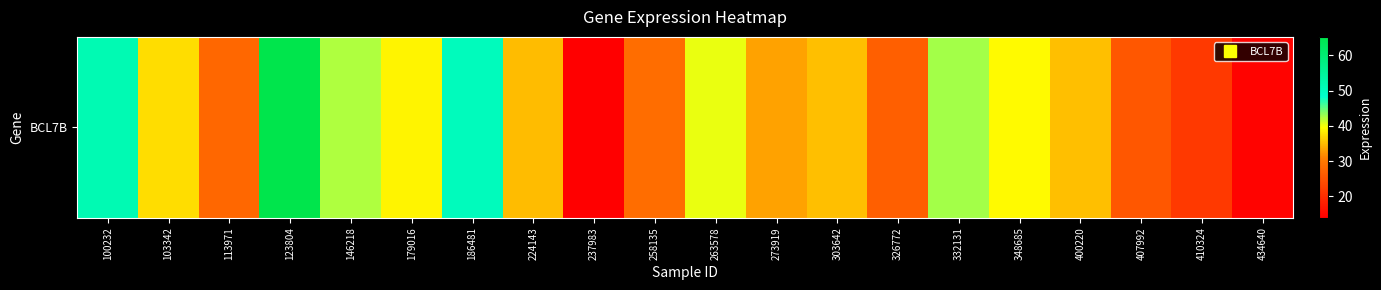

What is the change in value from 303642 to 407992?

-9.5